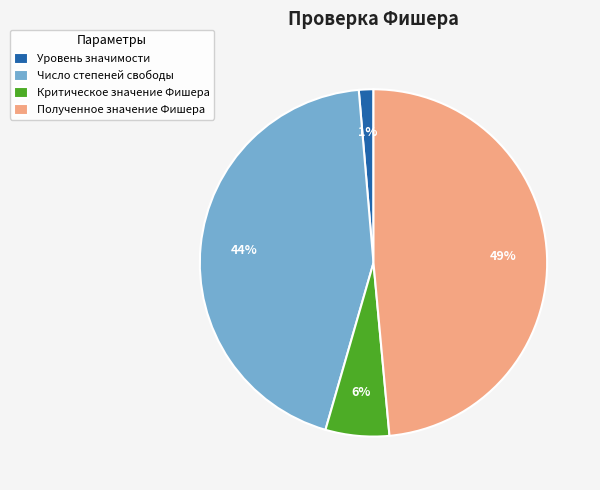

Rank the categories by value from lowest to highest.

Уровень значимости, Критическое значение Фишера, Число степеней свободы, Полученное значение Фишера